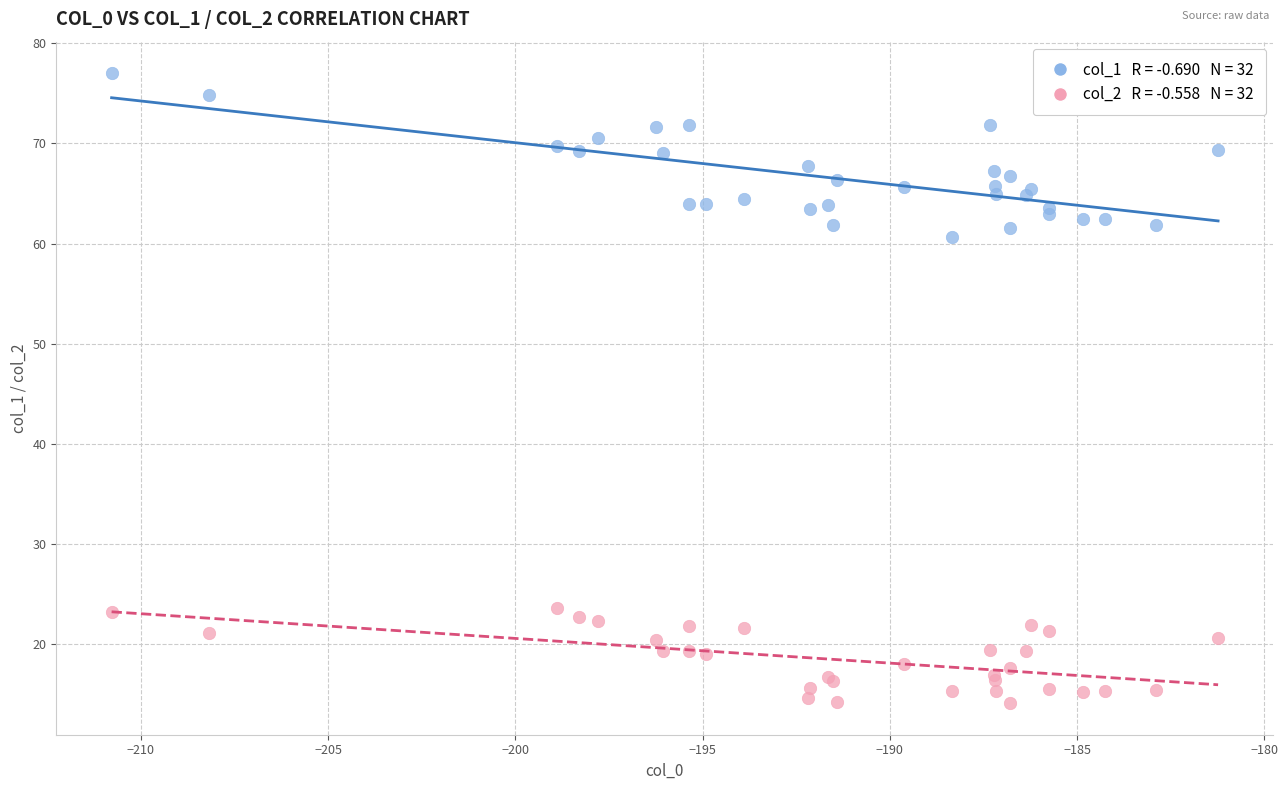

Across all series, what Y value is closest to 45?

60.7